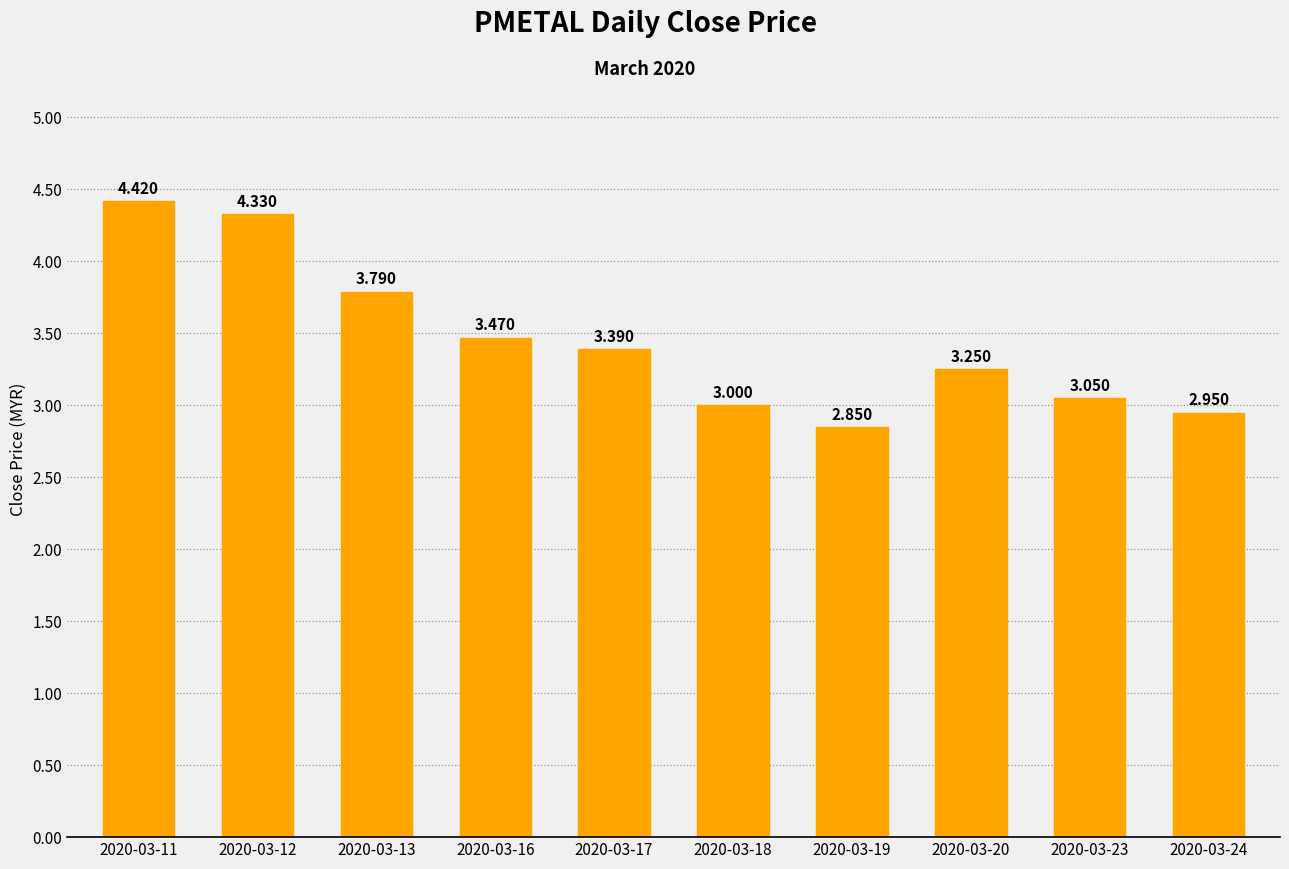

What is the ratio of the value at 2020-03-23 to the value at 2020-03-19?

1.1